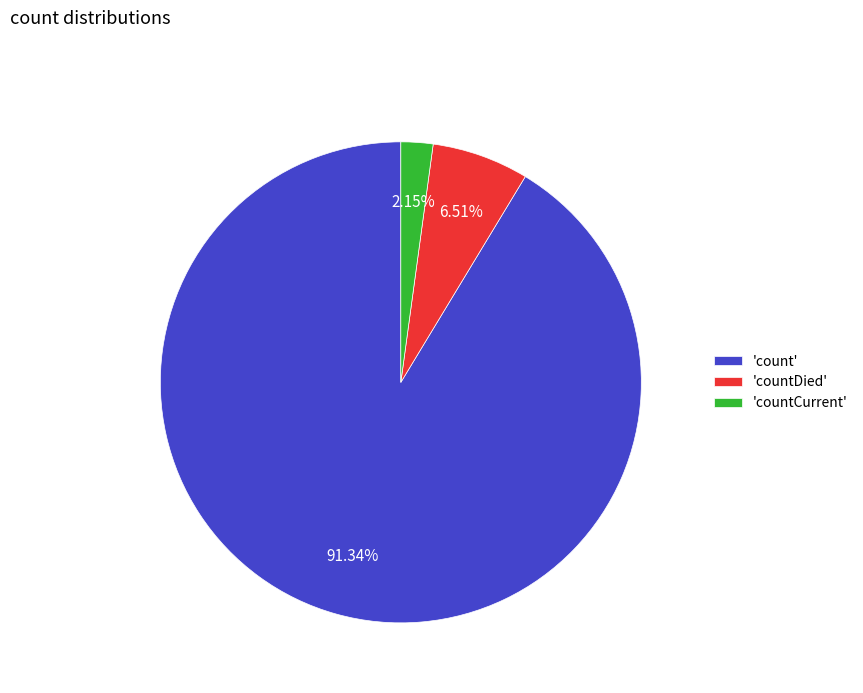

Between 'countDied' and 'countCurrent', which is larger?

'countDied'